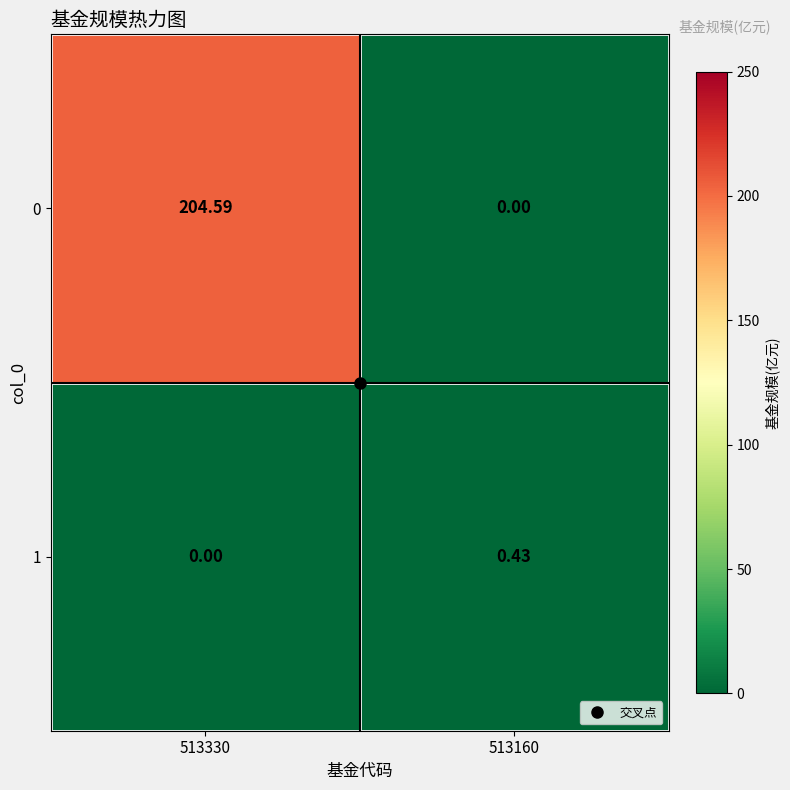

At which category is the sum across all series the highest?

513330